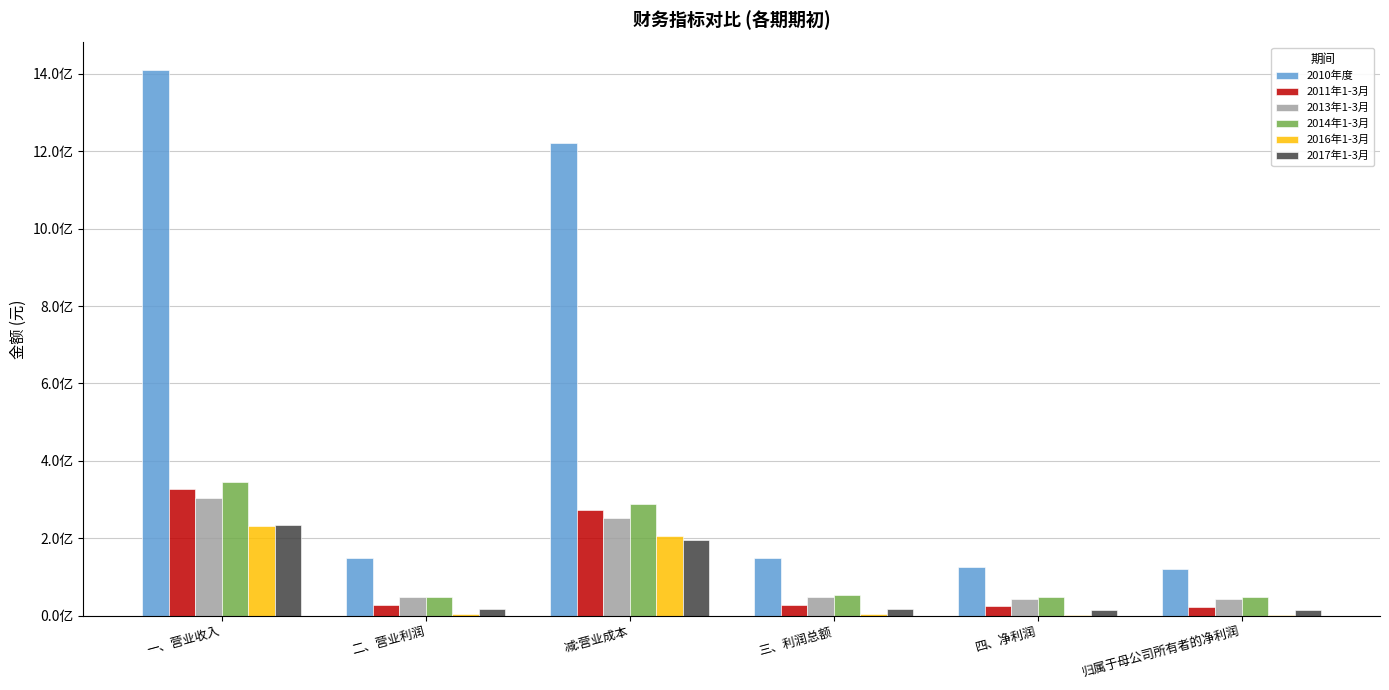

Which series changed the most between 减:营业成本 and 四、净利润?

2010年度